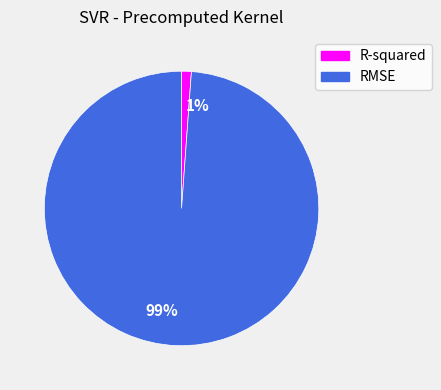

Which category has the smallest portion of the pie?

1%